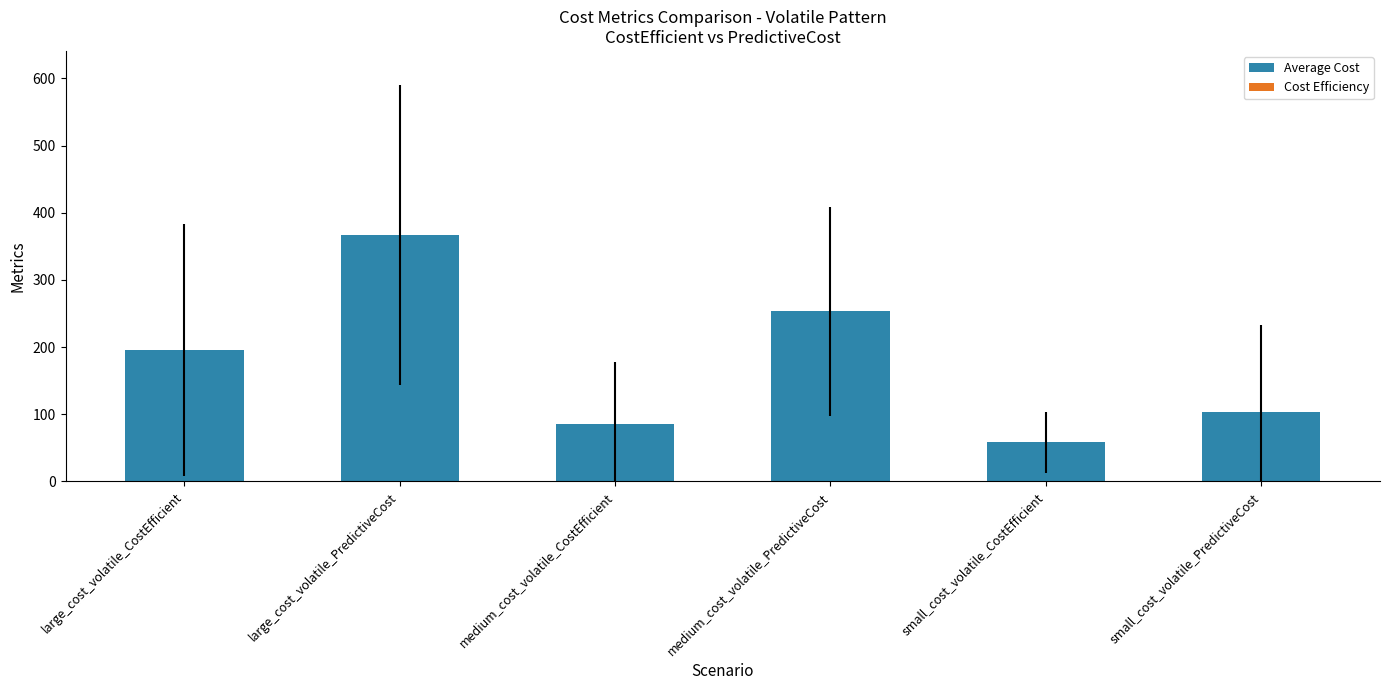

Which has a higher value, large_cost_volatile_CostEfficient or small_cost_volatile_CostEfficient?

large_cost_volatile_CostEfficient